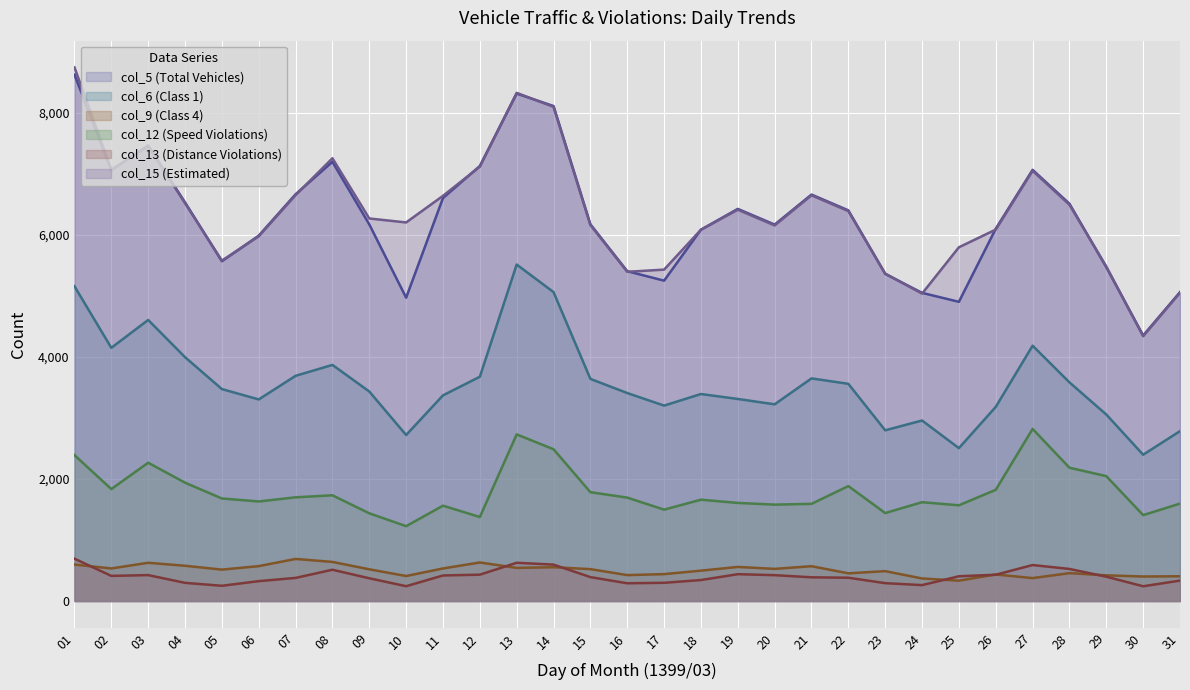

Which series has the widest spread of values?

col_15 (Estimated)